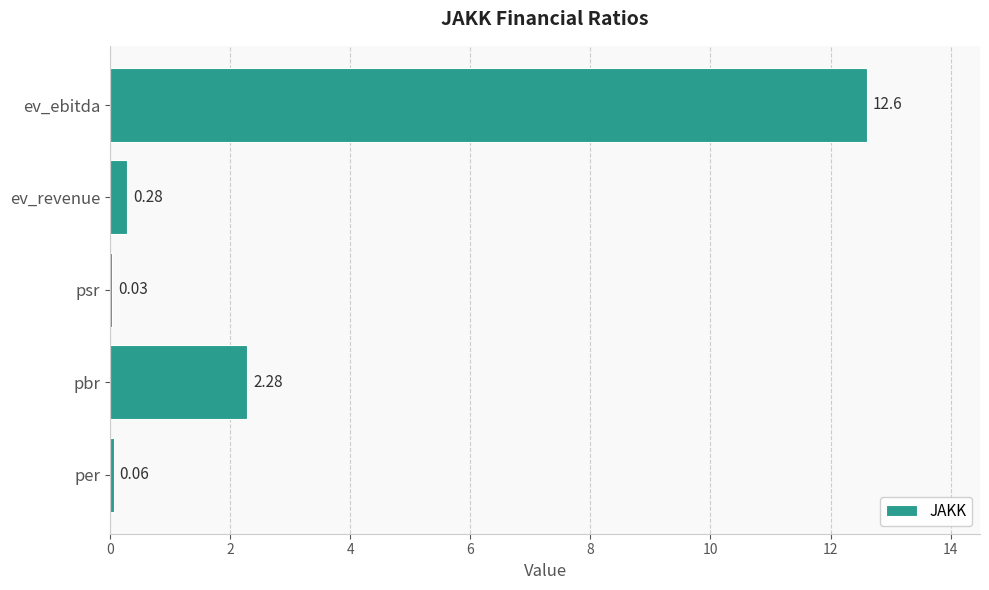

Which has a higher value, ev_revenue or per?

ev_revenue